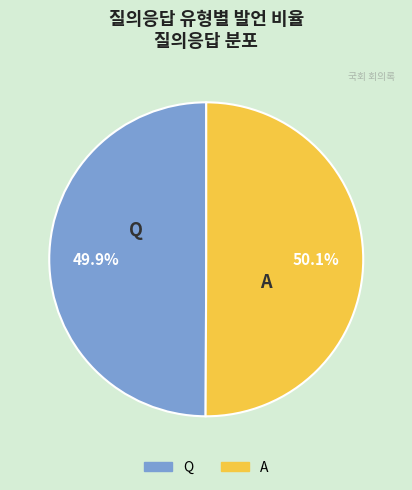

Does any single category account for the majority?

Yes